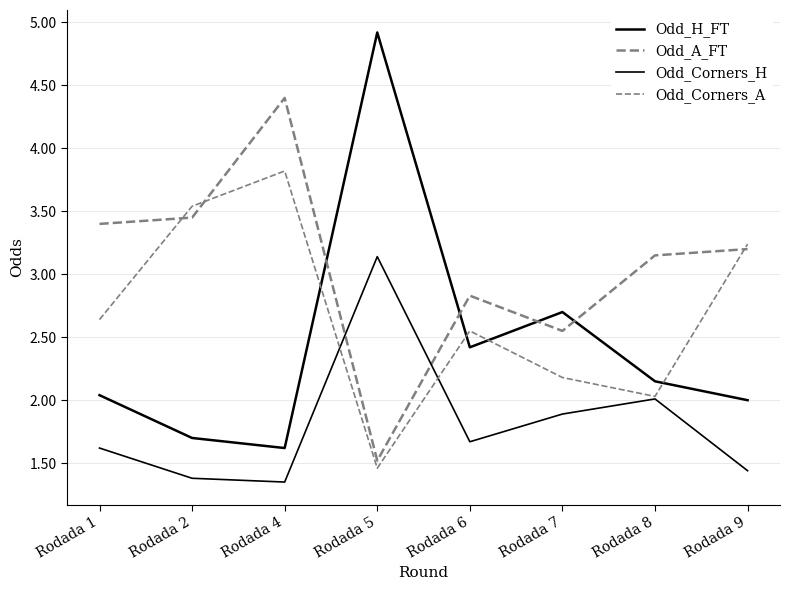

True or false: Odd_A_FT has a value of 4.4 at Rodada 4.

True